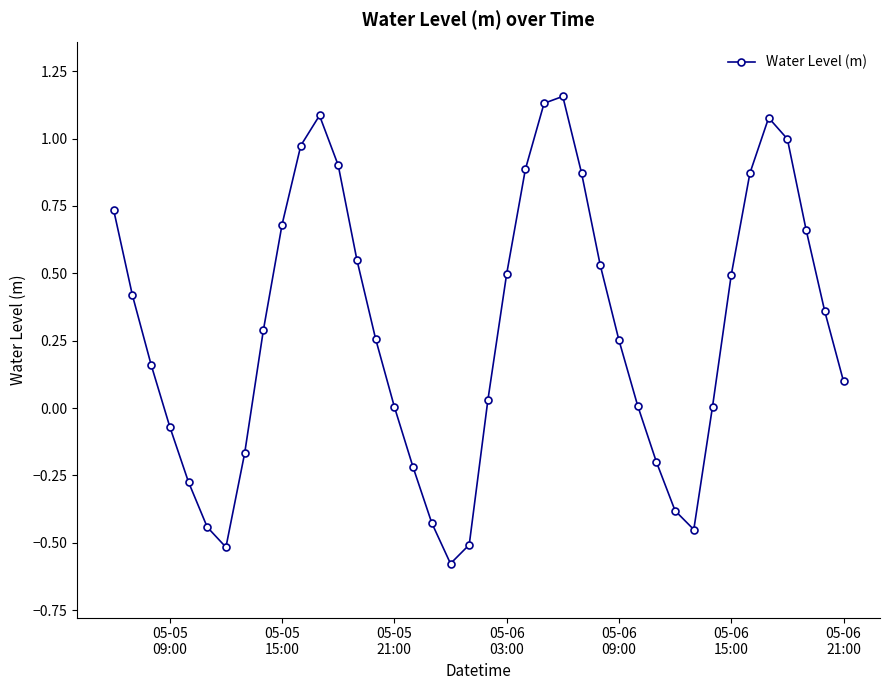

What is the difference between the maximum and minimum values?

1.7